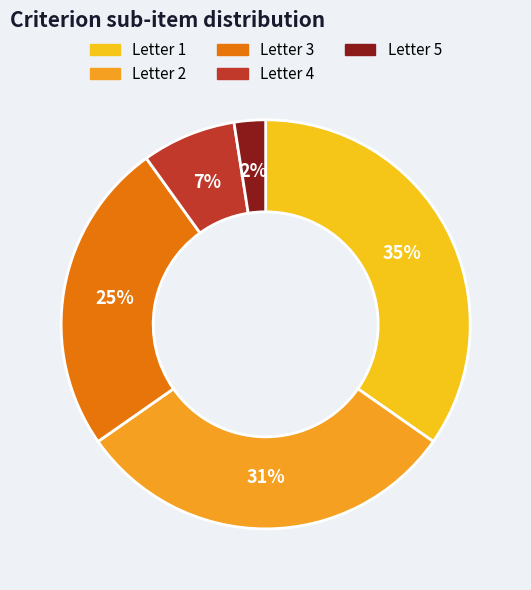

How many segments does this pie chart have?

5